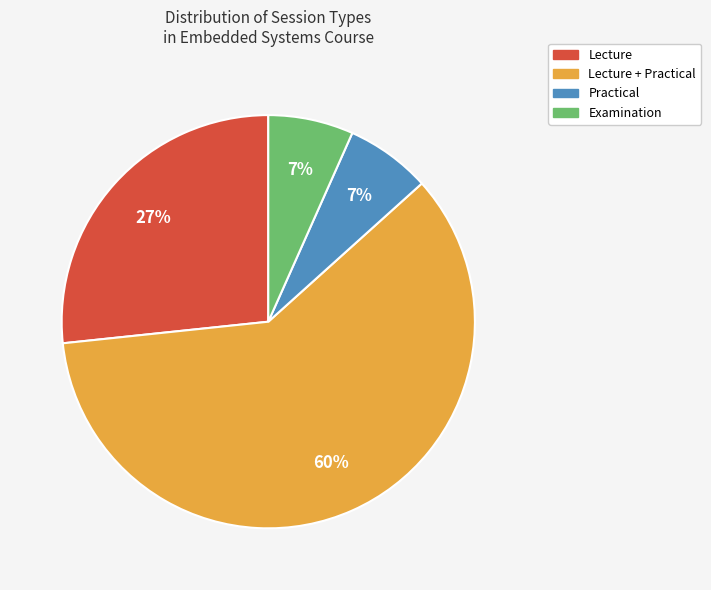

Is there a majority slice in this chart?

Yes